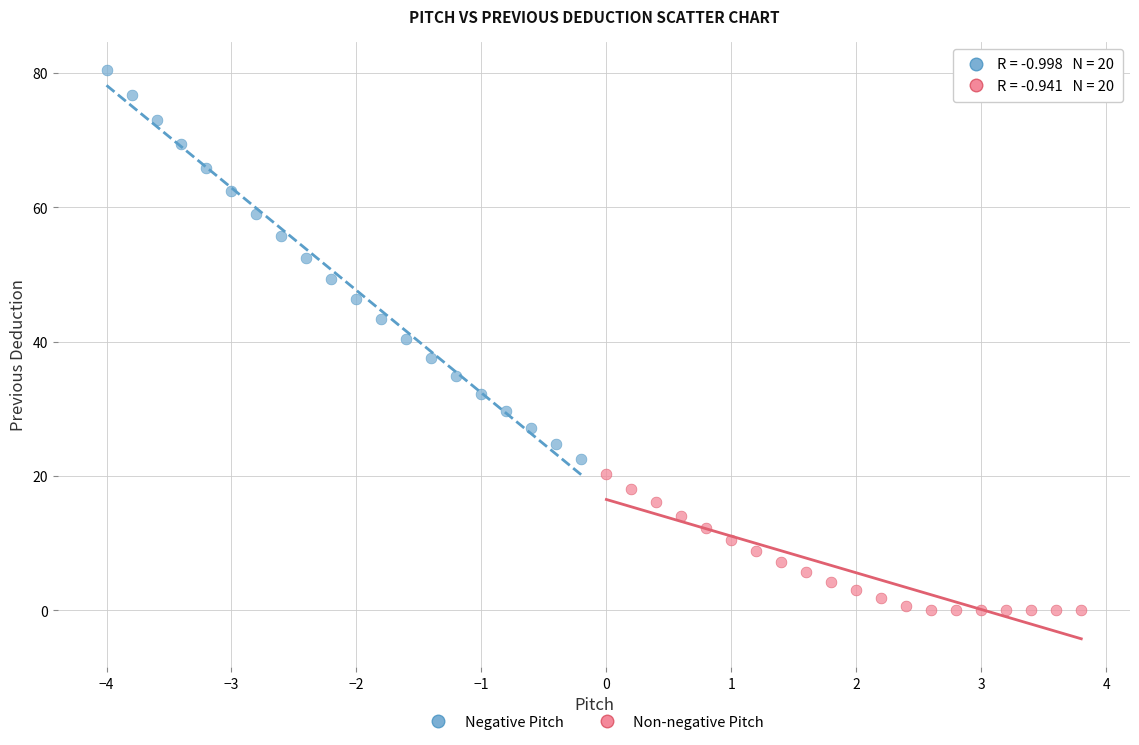

What are all the series names shown in the legend?

Negative Pitch, Non-negative Pitch